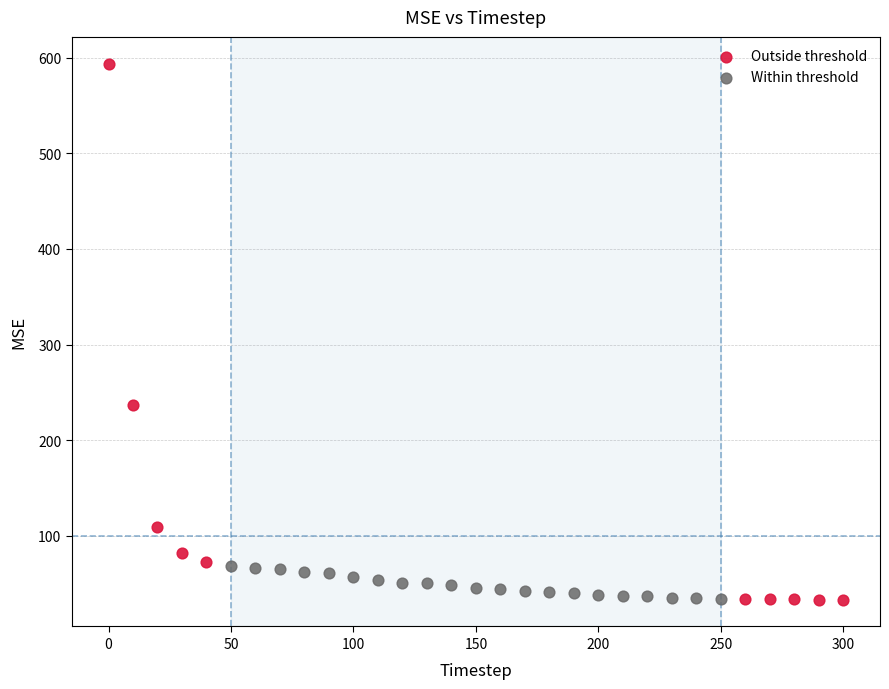

Which series has the largest Y range (max minus min)?

Outside threshold